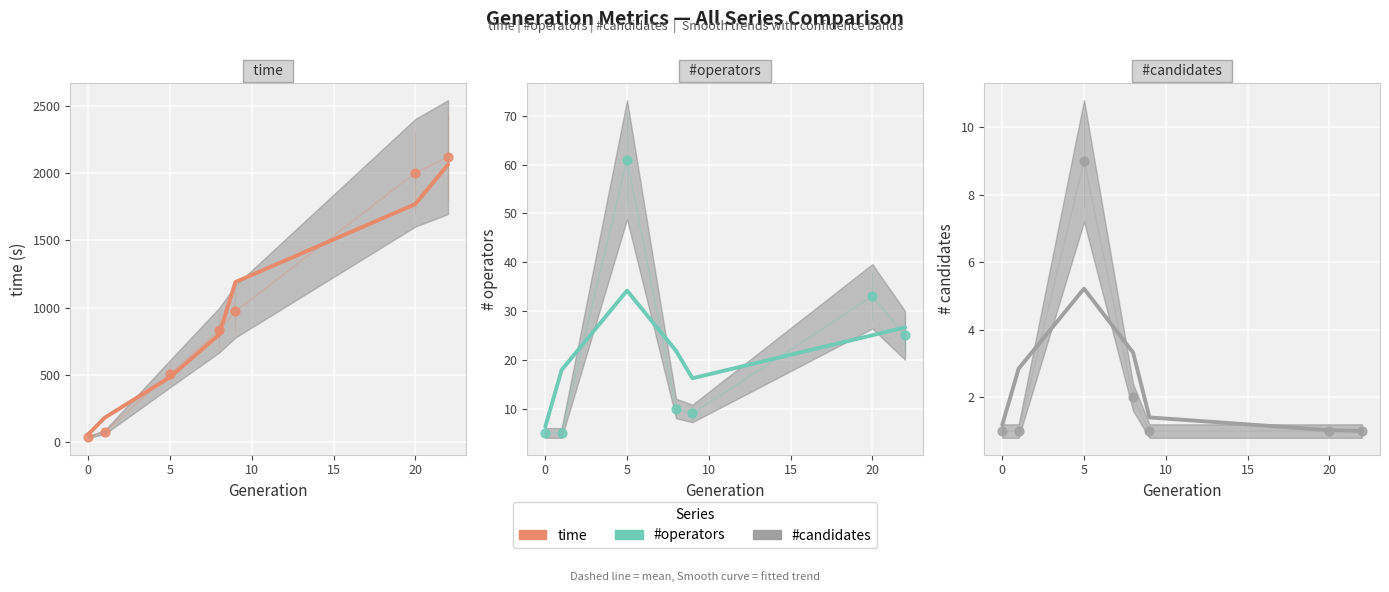

Which series reaches the maximum Y coordinate?

time